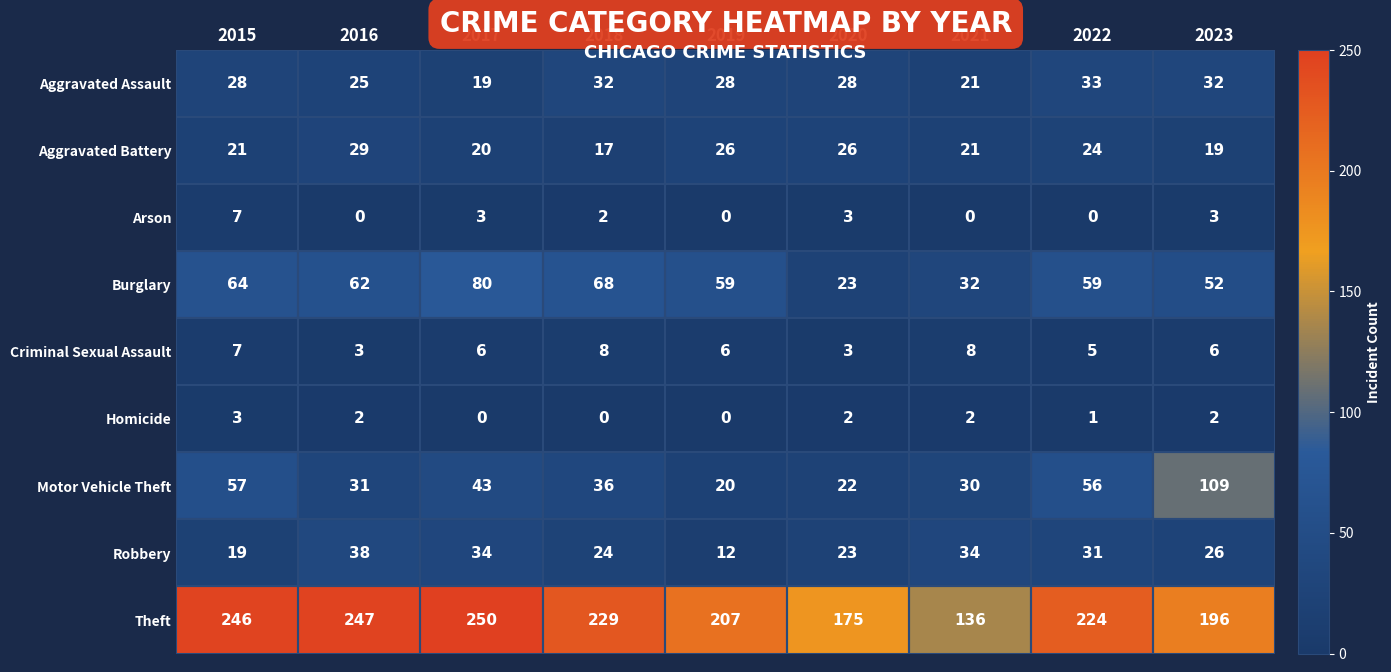

Rank the series at 2018 from lowest to highest value.

Homicide, Arson, Criminal Sexual Assault, Aggravated Battery, Robbery, Aggravated Assault, Motor Vehicle Theft, Burglary, Theft